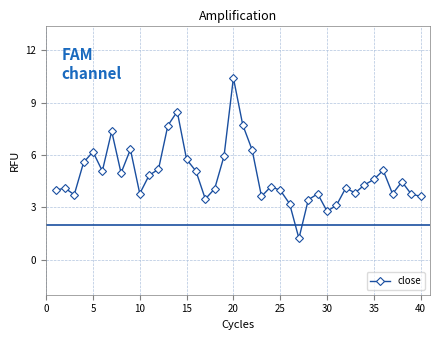

What is the difference between the maximum and minimum values?

9.2